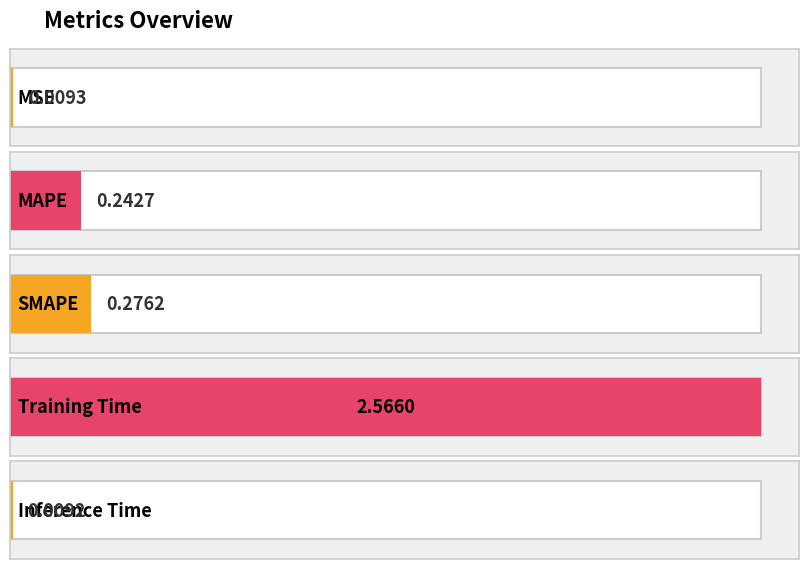

What is the greatest value displayed?

2.6